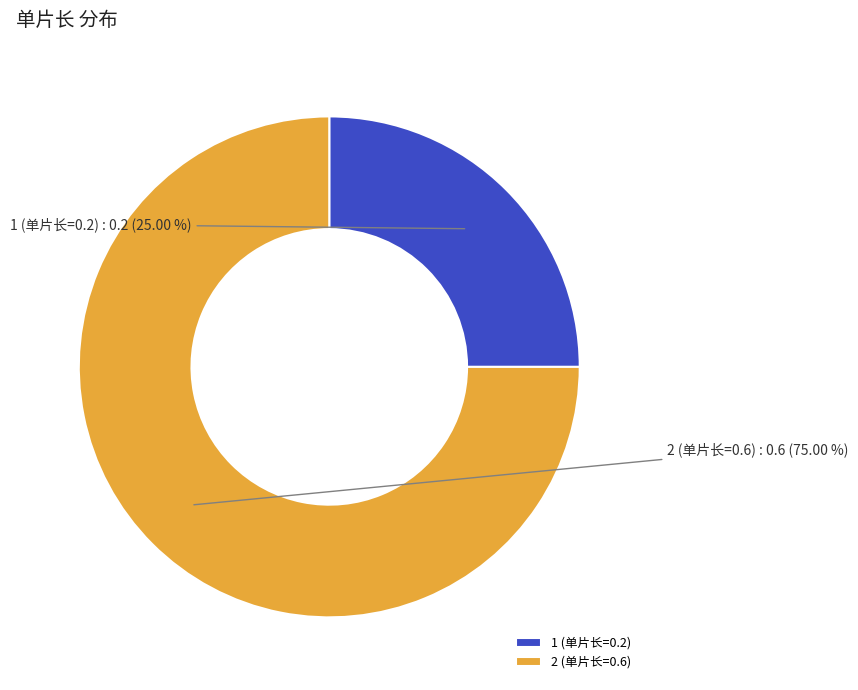

Which has a higher value, 2 (单片长=0.6) or 1 (单片长=0.2)?

2 (单片长=0.6)